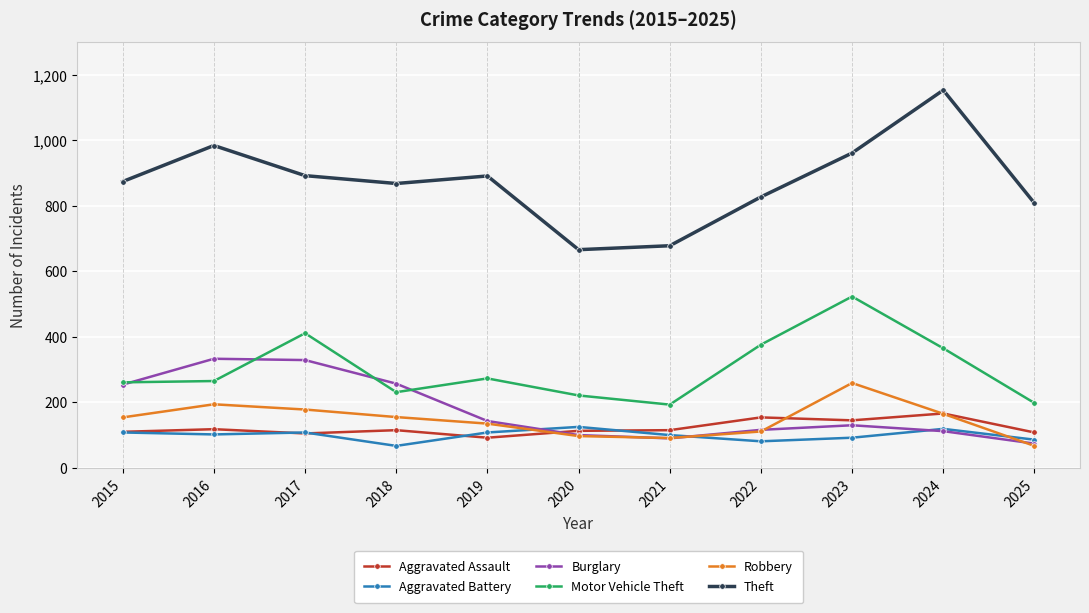

How many series are shown in this chart?

6